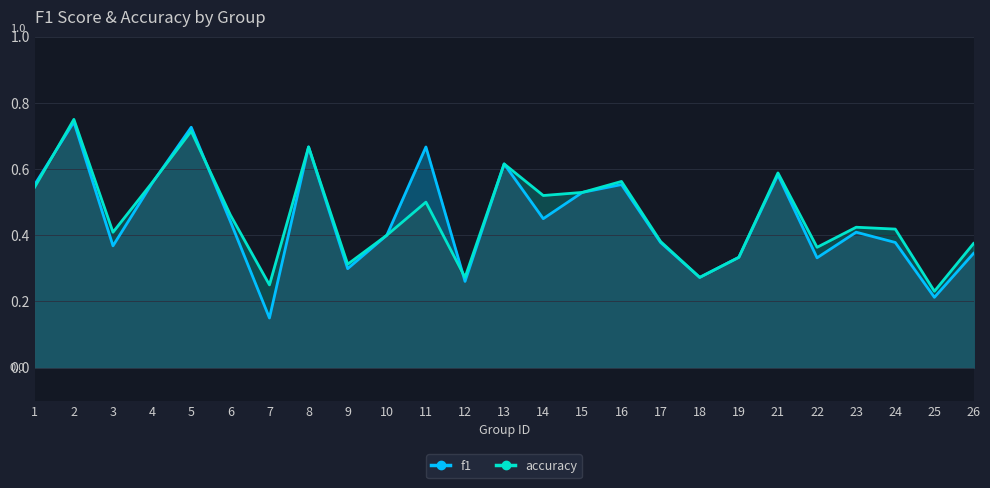

At which label is accuracy closest to 0?

25